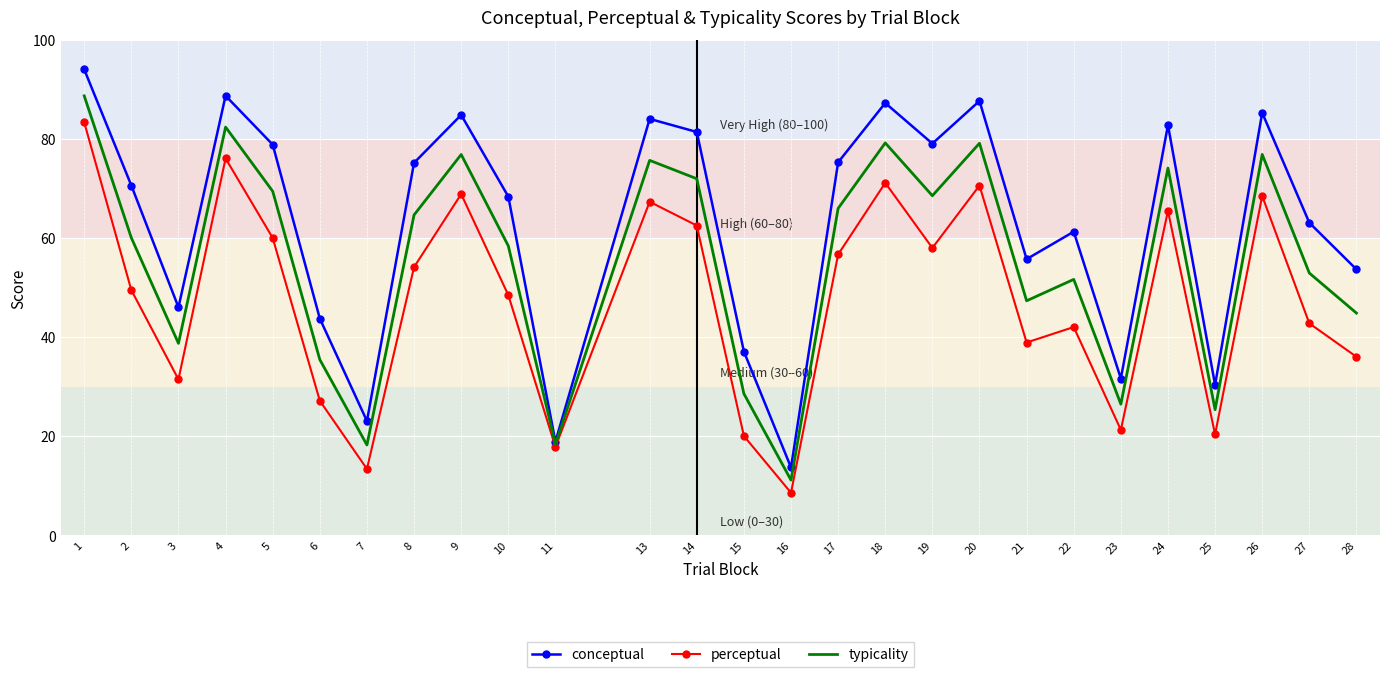

How many series are shown in this chart?

3